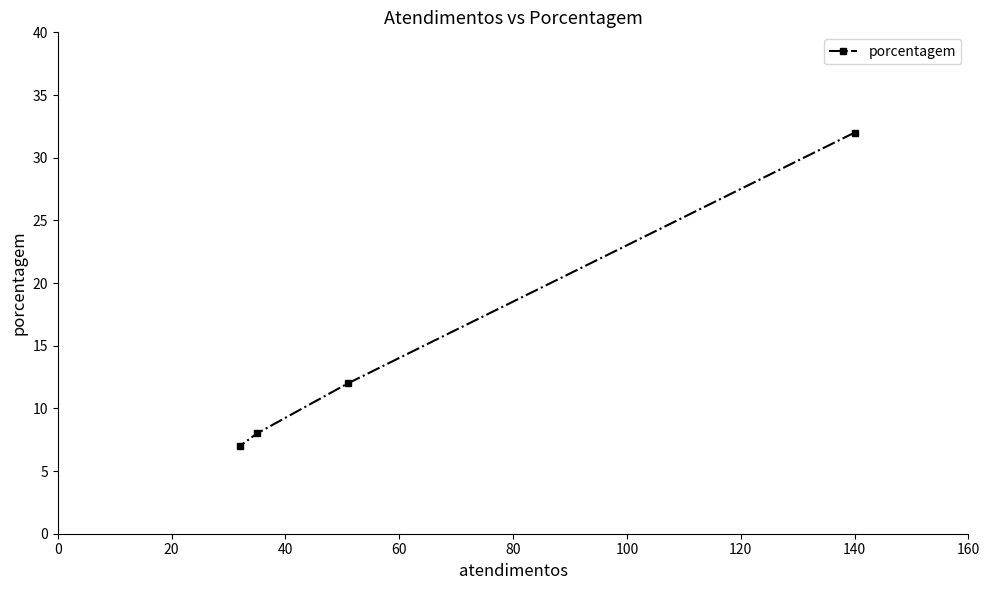

What is the value of the 3rd point from the left?

12